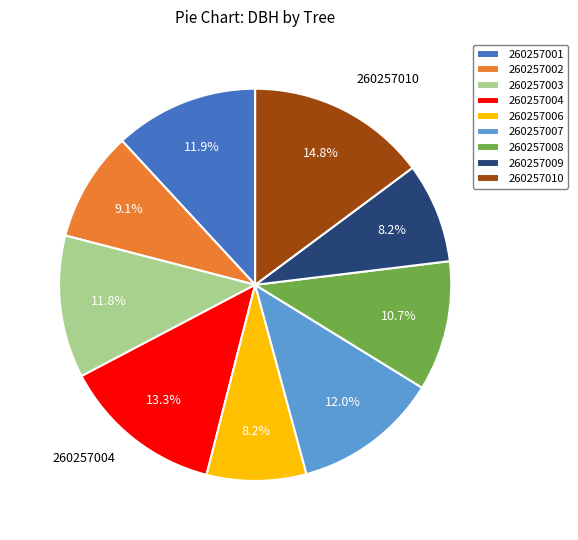

To the nearest percent, what portion does 260257004 represent?

13%